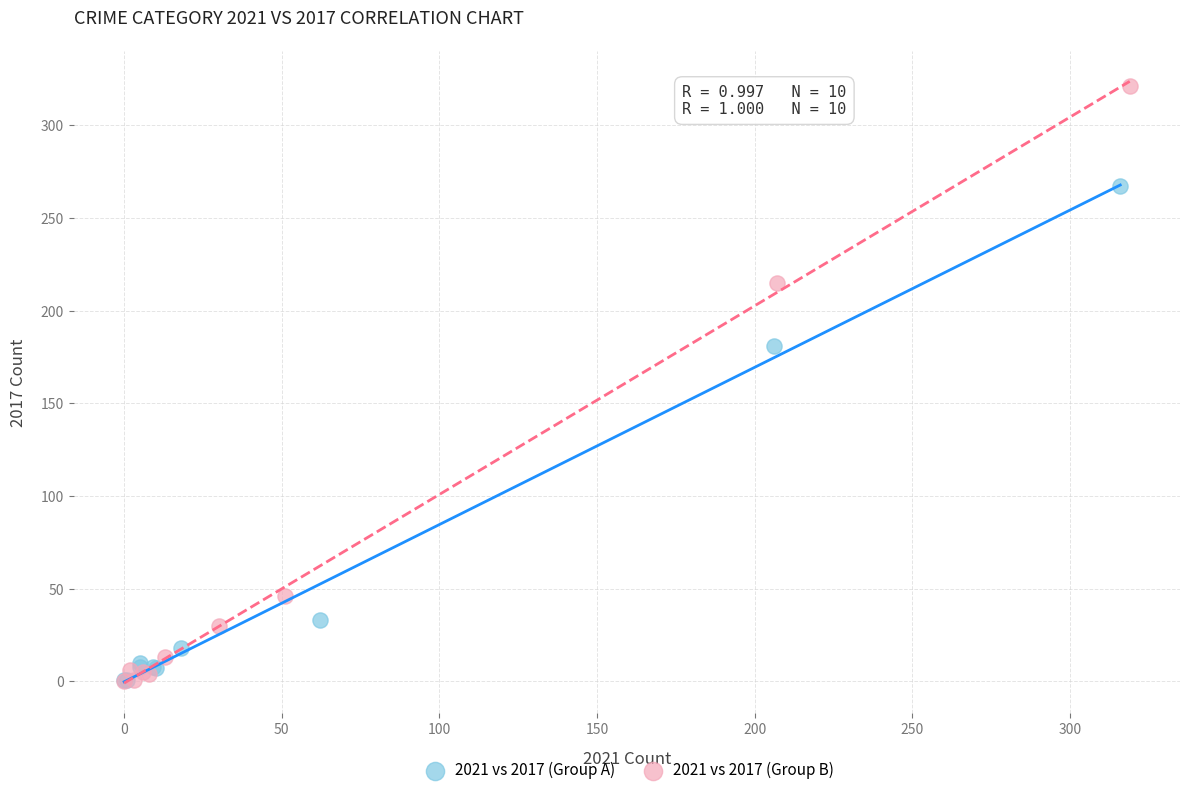

Which series contains the highest Y value?

2021 vs 2017 (Group B)